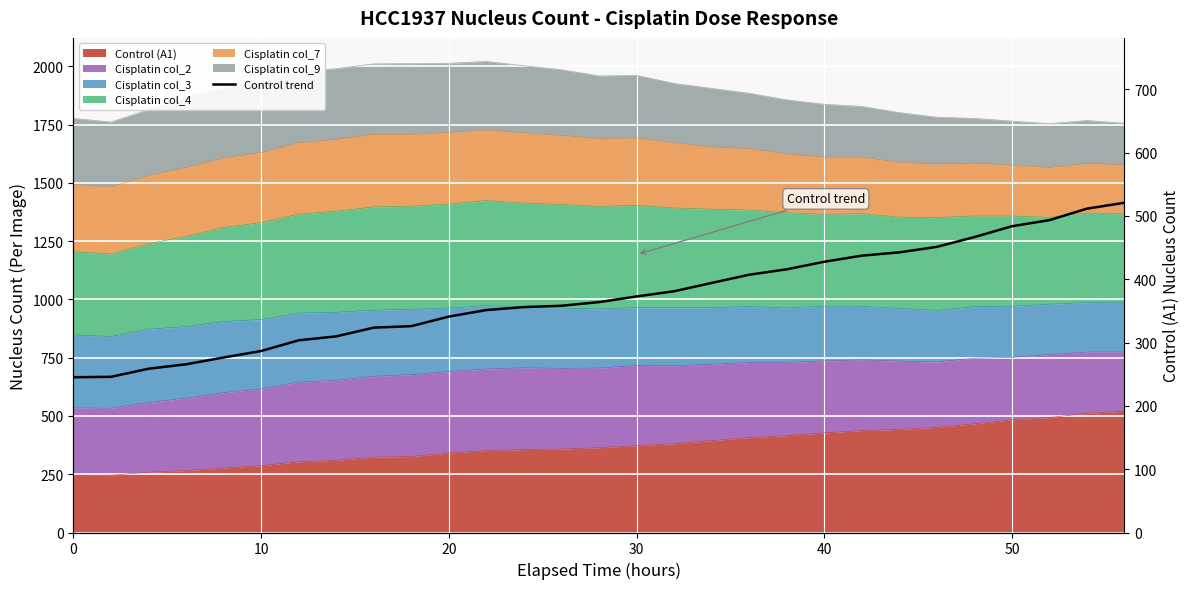

True or false: the data has more than 0 interior local peaks.

False